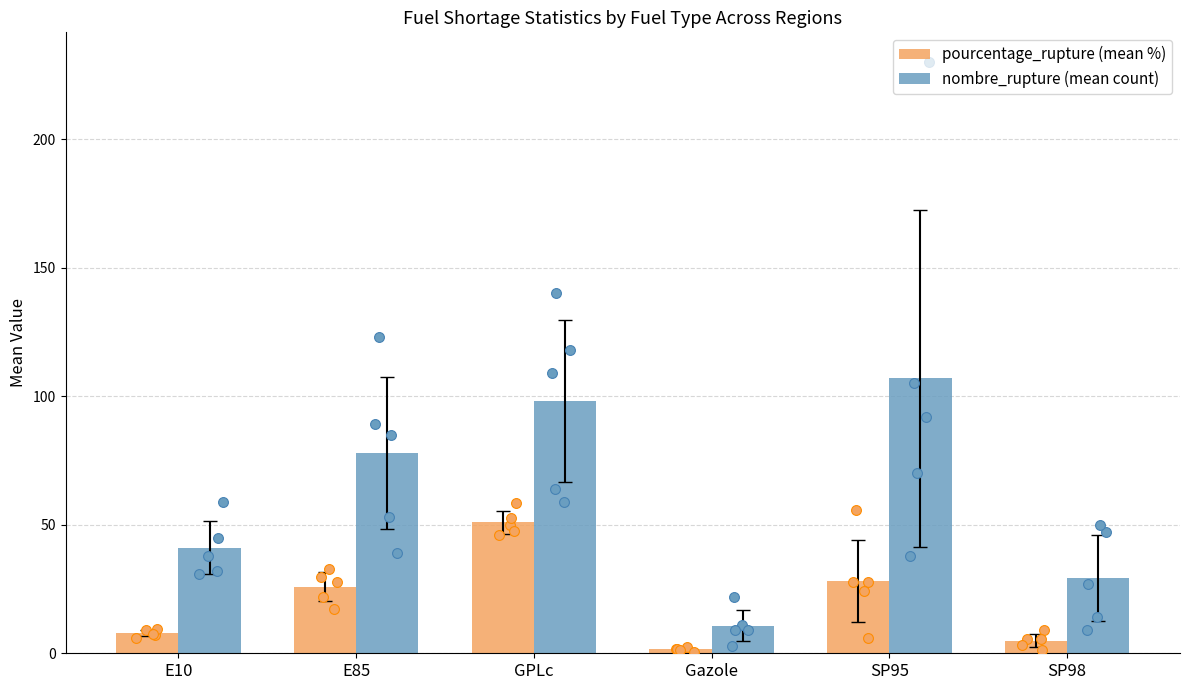

Which series has the largest total across all categories?

nombre_rupture (mean count)